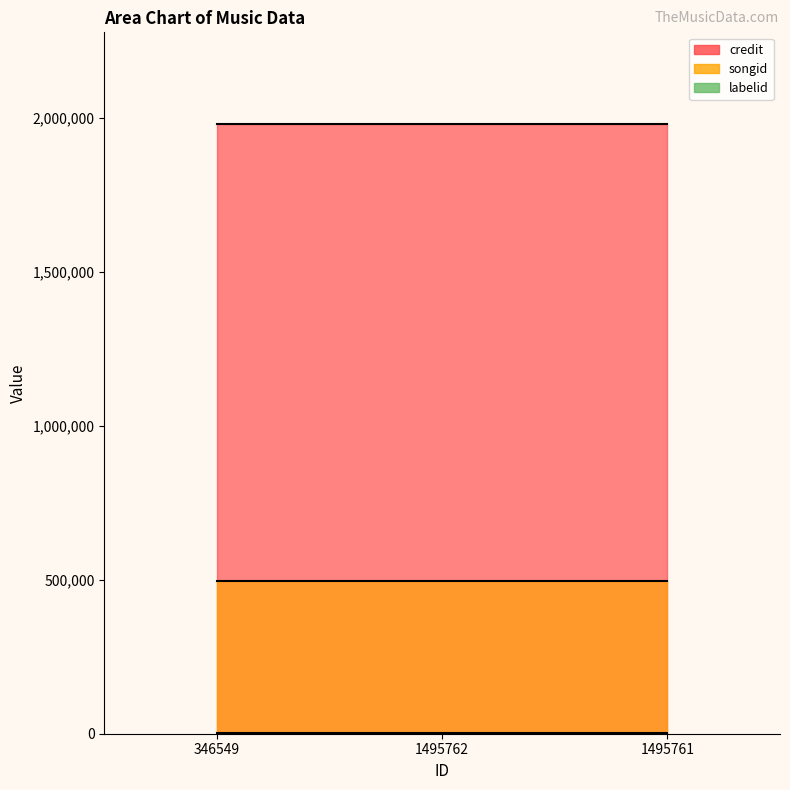

At which category does the chart reach its minimum across all series?

346549